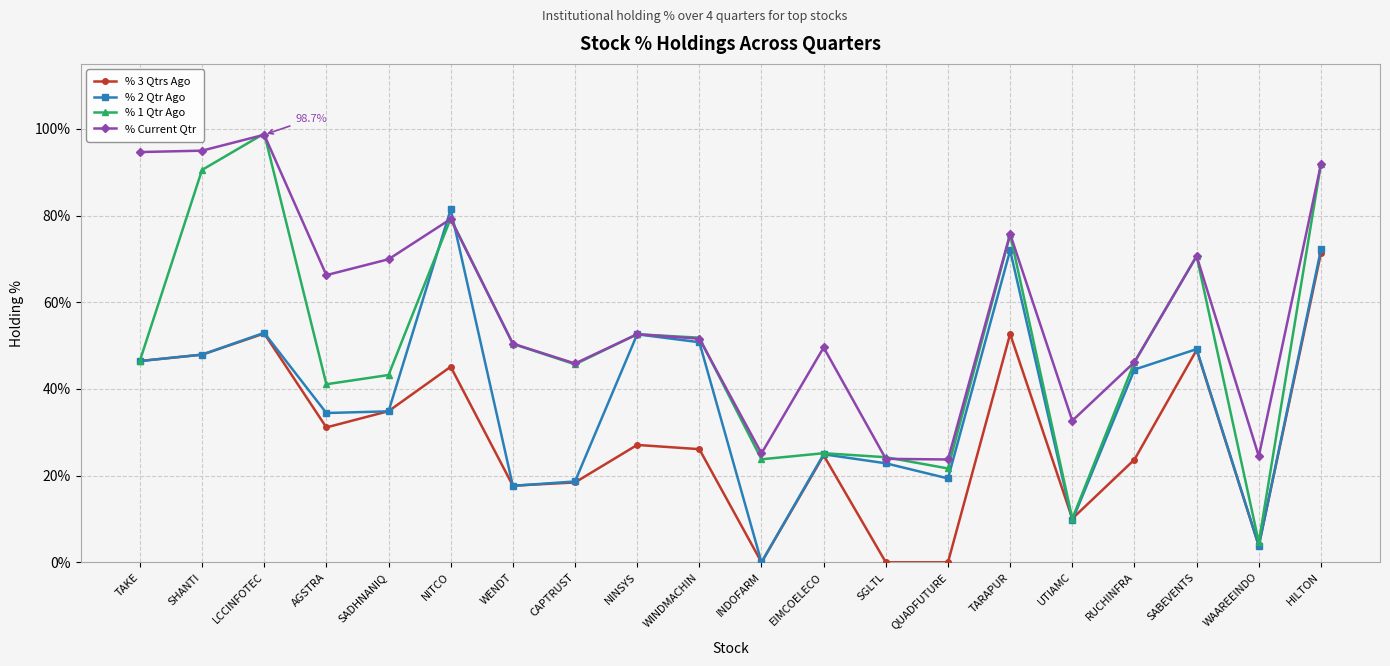

Which series has the largest total across all categories?

% Current Qtr